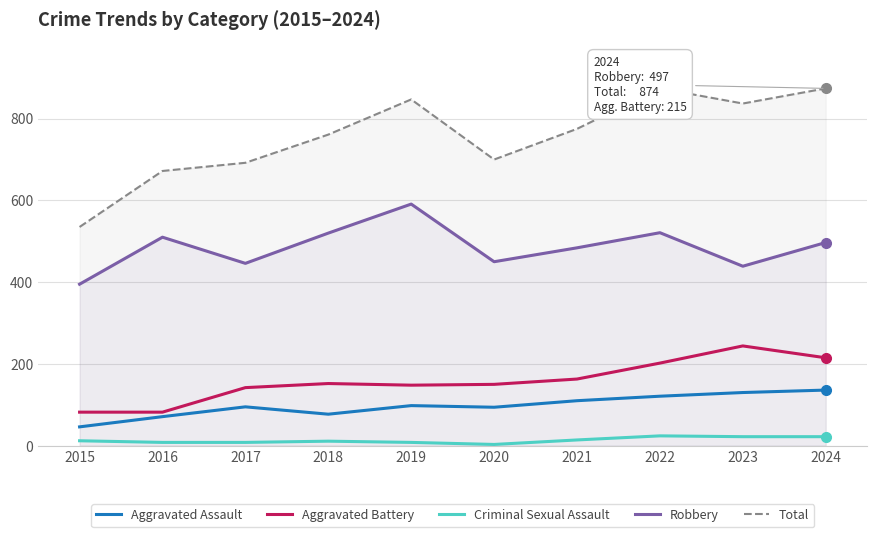

Count the number of data series in this chart.

5